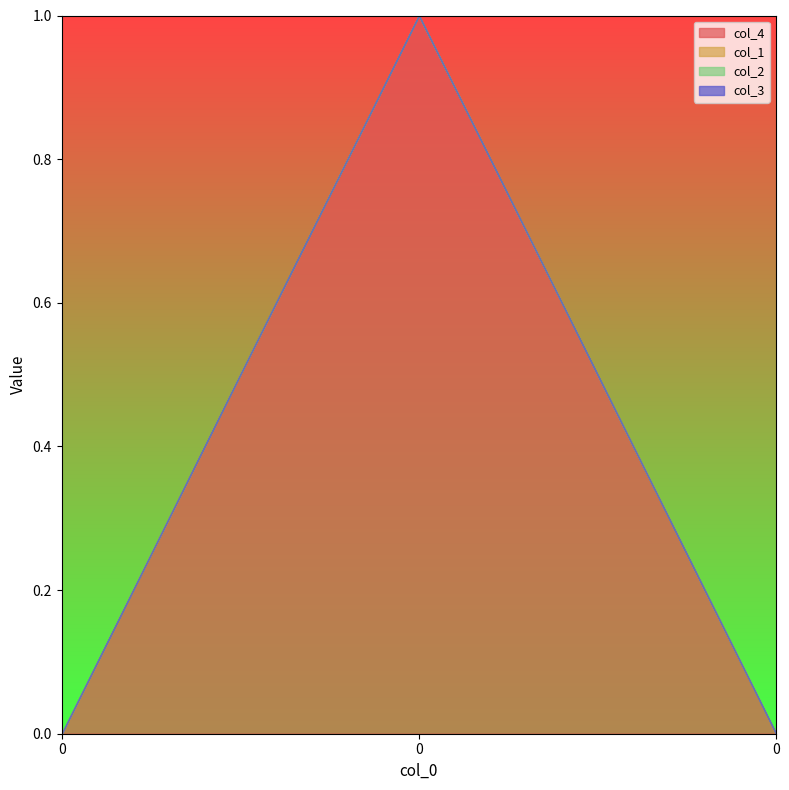

How many values in col_4 are above zero?

1